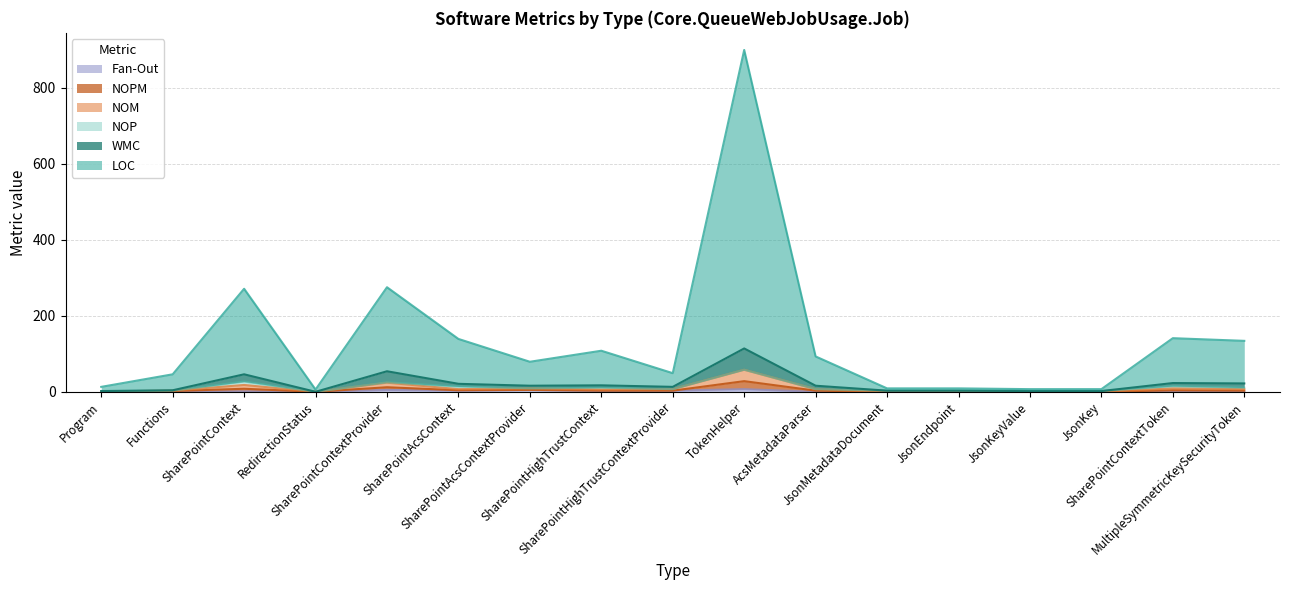

True or false: NOM and WMC intersect in this chart.

False